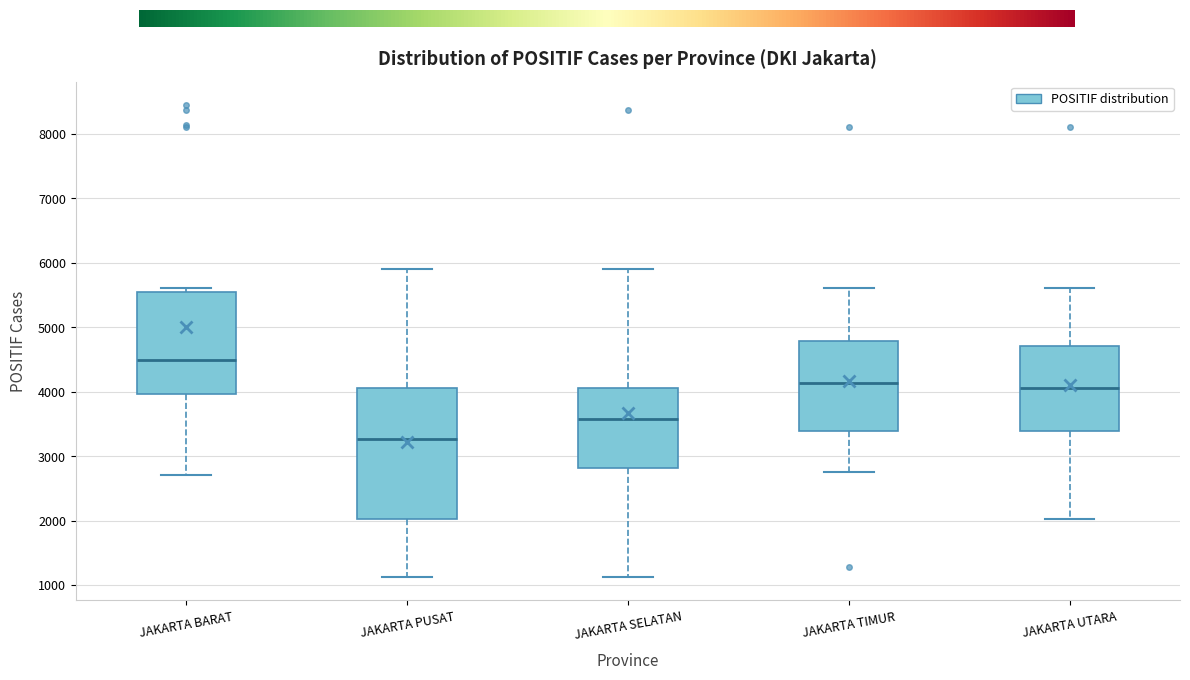

Where is the upper edge of the box for JAKARTA BARAT on the y-axis? The values are not printed on the chart, so give them approximately, as read against the axis.

5600